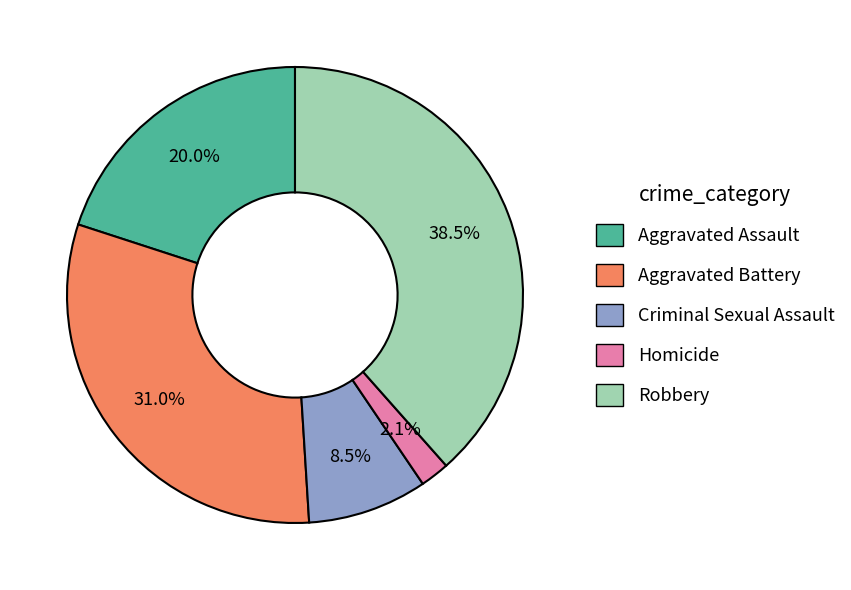

The Homicide slice represents 2% of the pie. True or false?

True